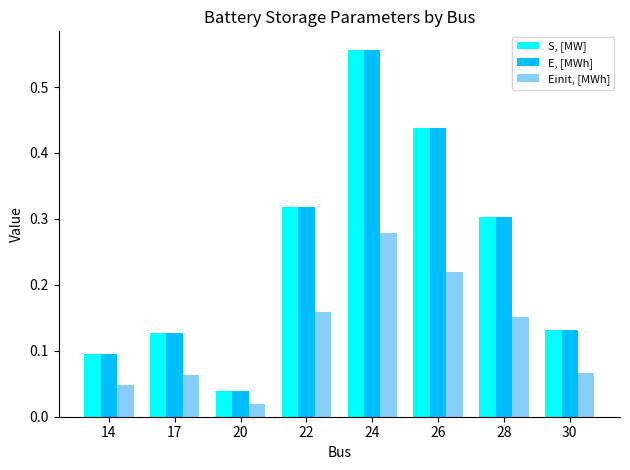

At which category is the sum across all series the highest?

24